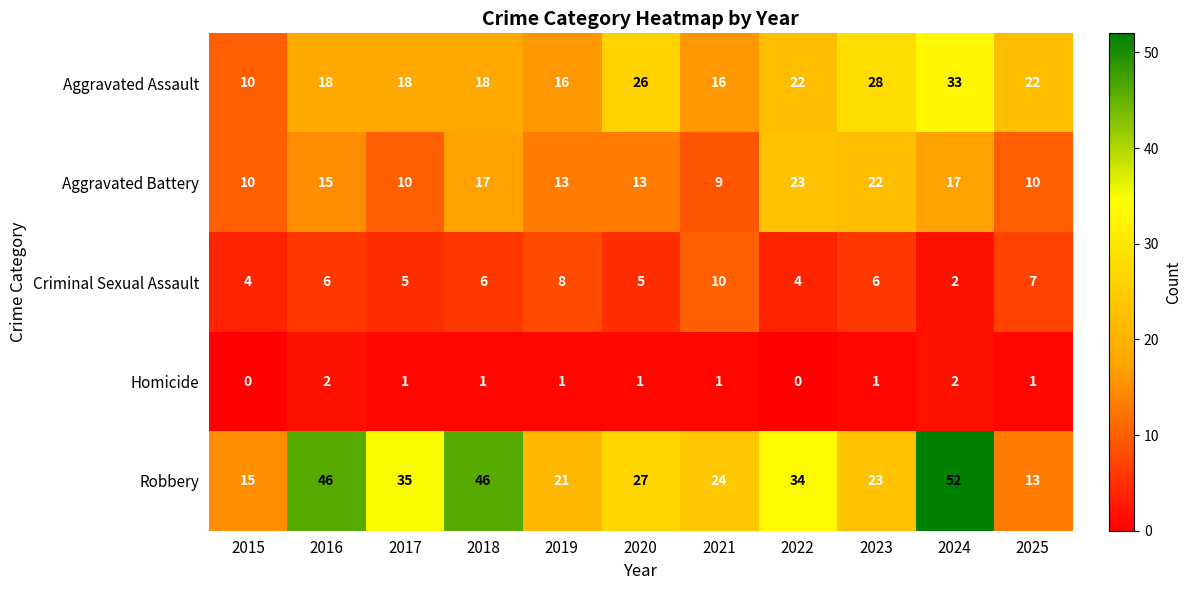

Rank the series by their average value, from highest to lowest.

Robbery, Aggravated Assault, Aggravated Battery, Criminal Sexual Assault, Homicide